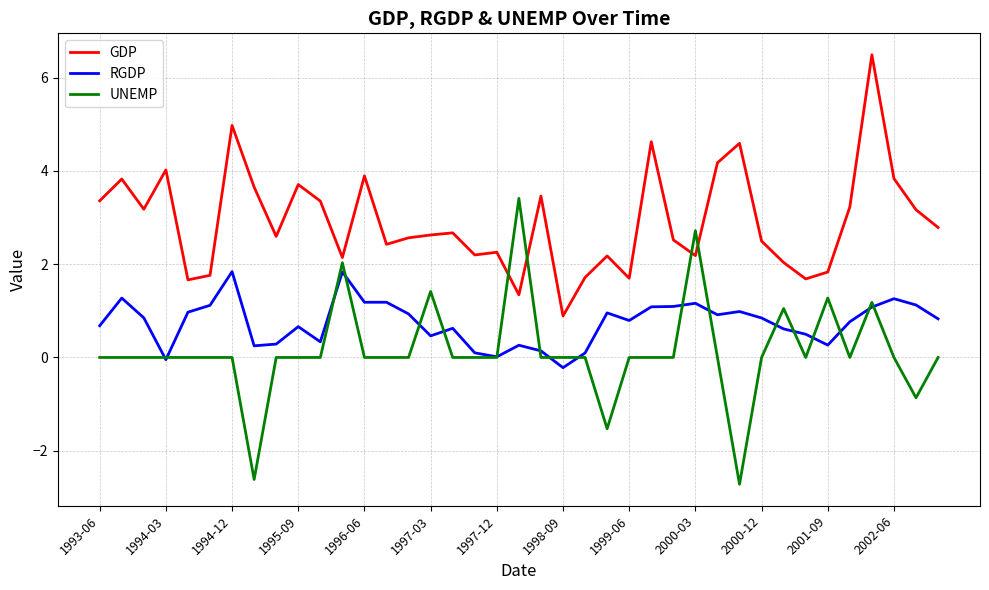

What is the difference between the maximum and second lowest values in the RGDP series?

1.9